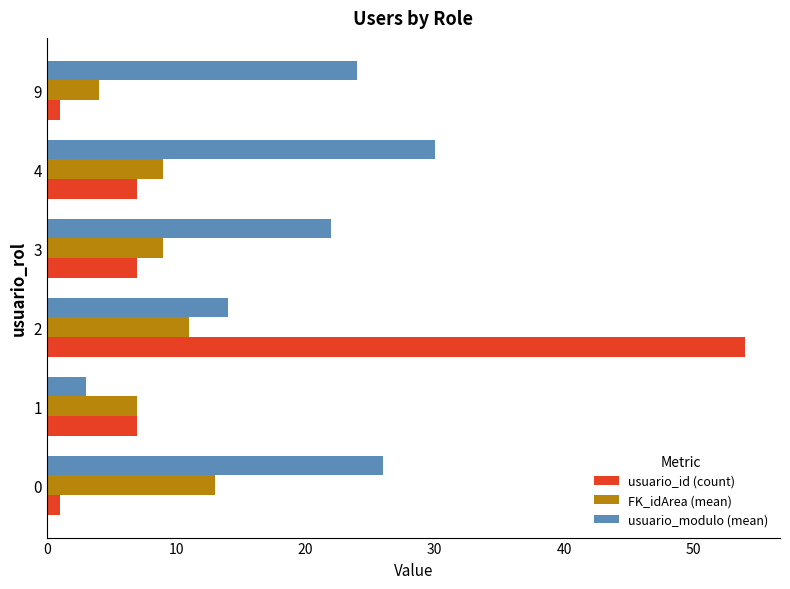

Which series changed the most between 3 and 4?

usuario_modulo (mean)